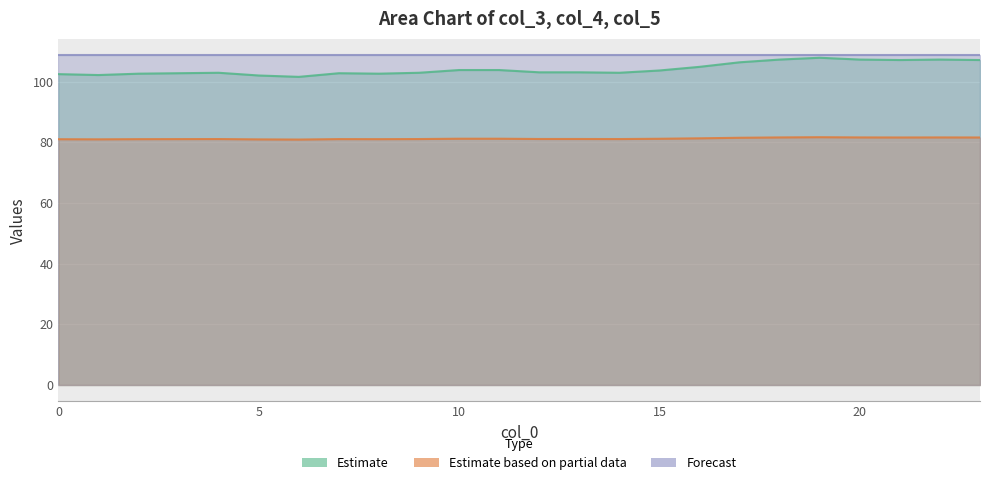

Which series has the largest range (max minus min)?

col_3